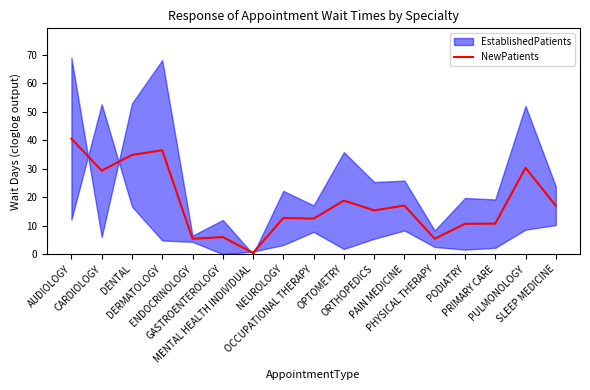

What is the average value?

17.8